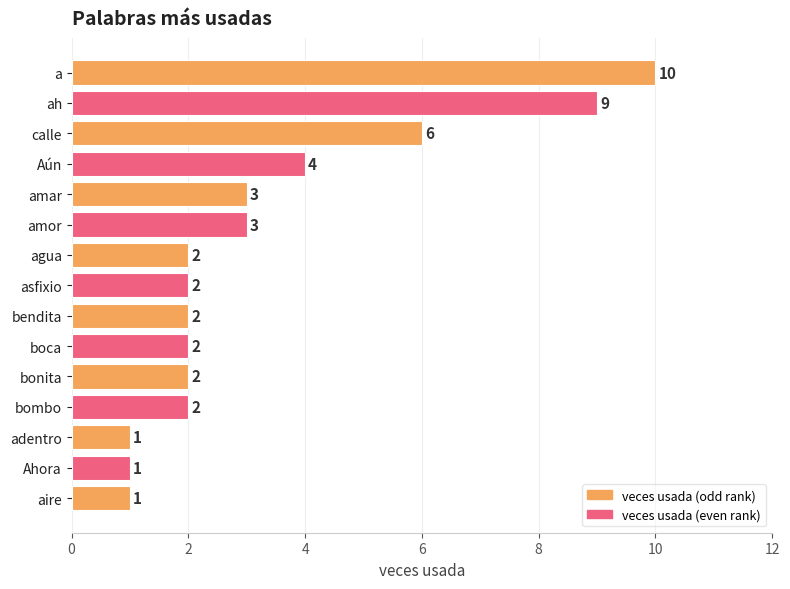

Reading top to bottom, list all the values displayed in this chart.

a=10	ah=9	calle=6	Aún=4	amar=3	amor=3	agua=2	asfixio=2	bendita=2	boca=2	bonita=2	bombo=2	adentro=1	Ahora=1	aire=1